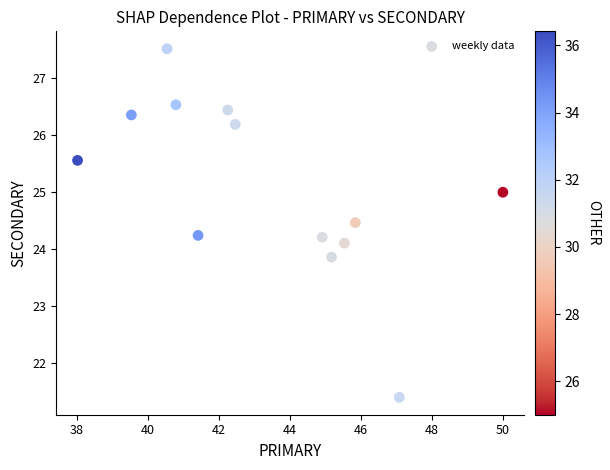

What is the range of Y values (max minus min)?

6.1